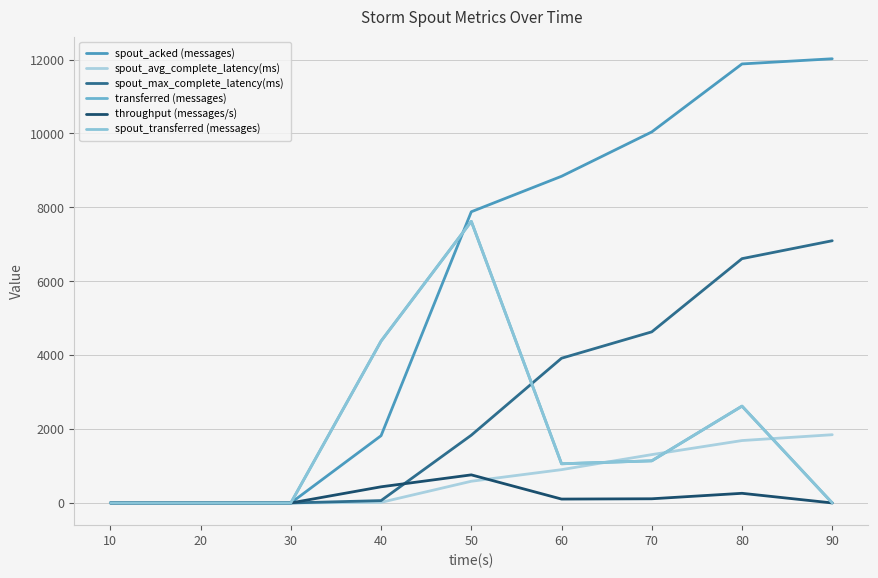

After their last crossing, which series has the higher values: spout_acked (messages) or spout_transferred (messages)?

spout_acked (messages)